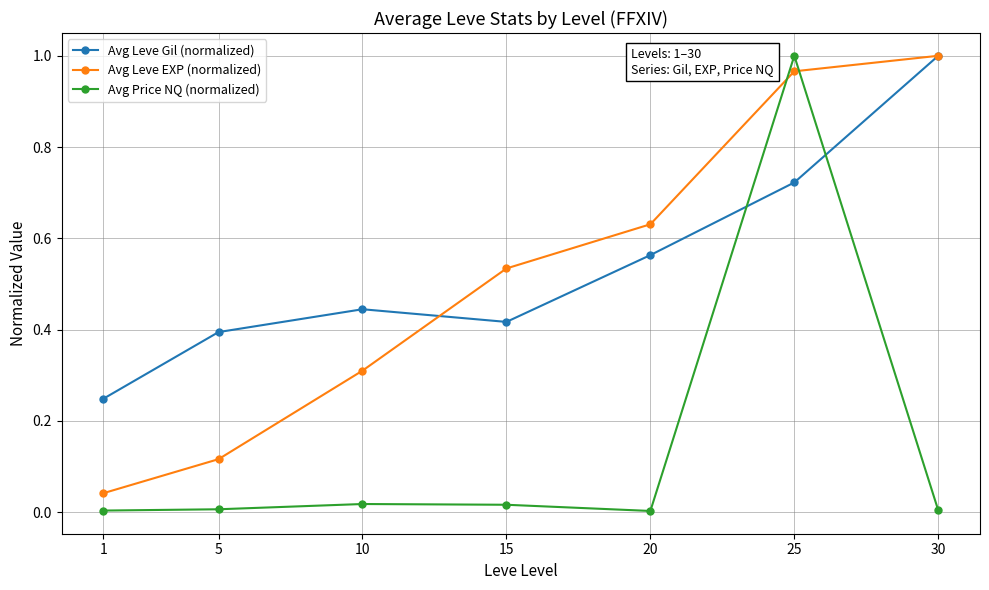

Which category has the lowest value in the Avg Leve EXP (normalized) series?

1